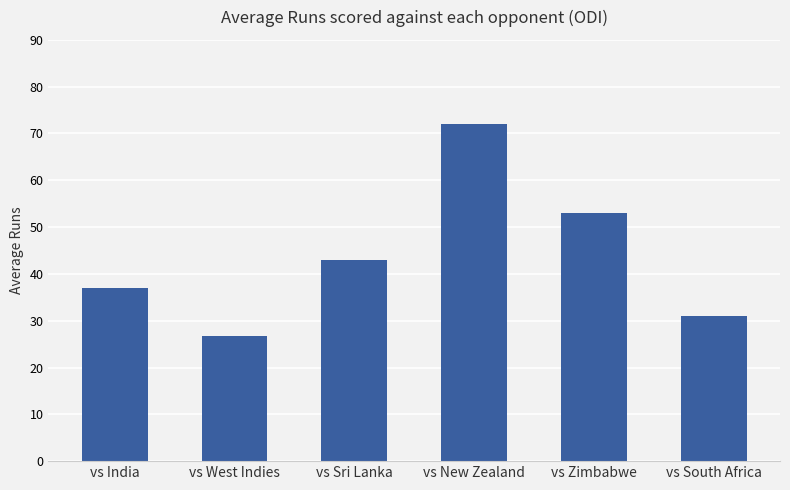

Count the number of categories in the chart.

6